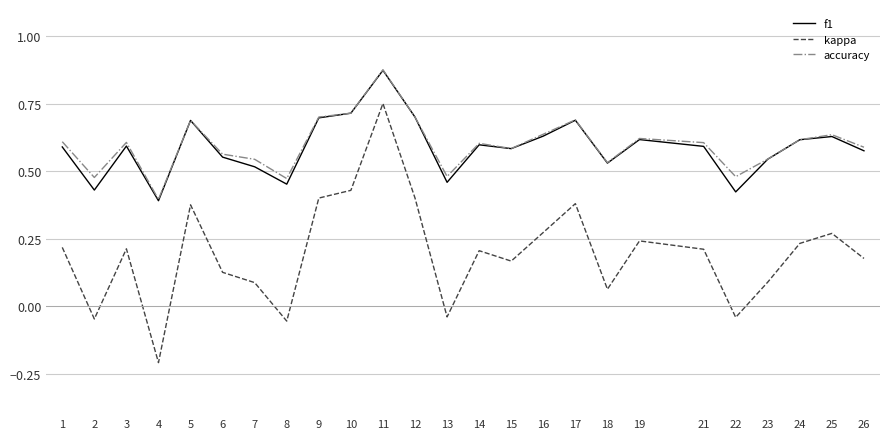

In accuracy, how many points are higher than both neighbors (excluding endpoints)?

7